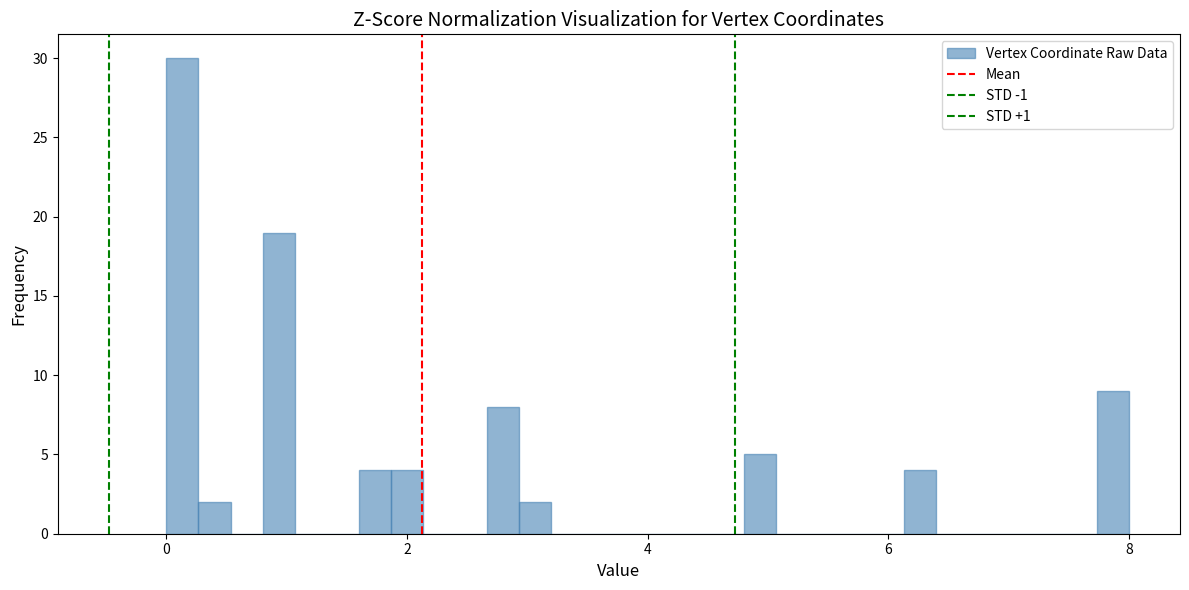

Around what value on the x-axis is the tallest bar? Give the approximate position of its centre, as read against the axis.

0.2